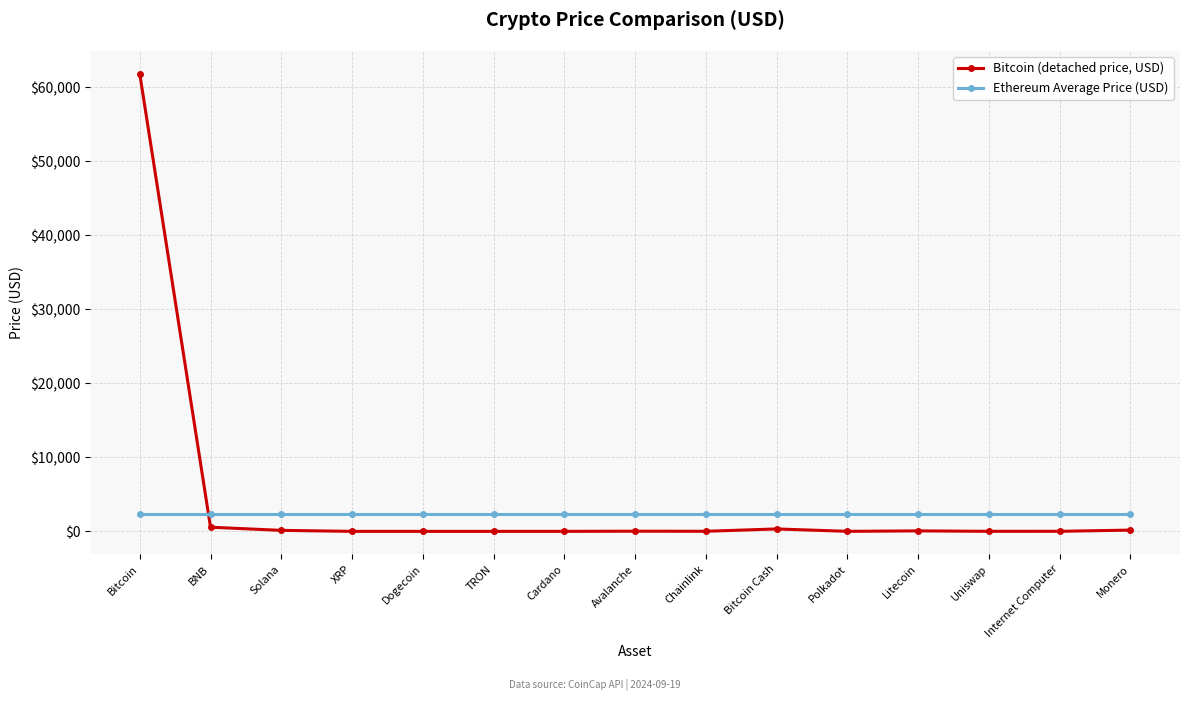

What is the difference between the highest and lowest values at Internet Computer?

2371.3